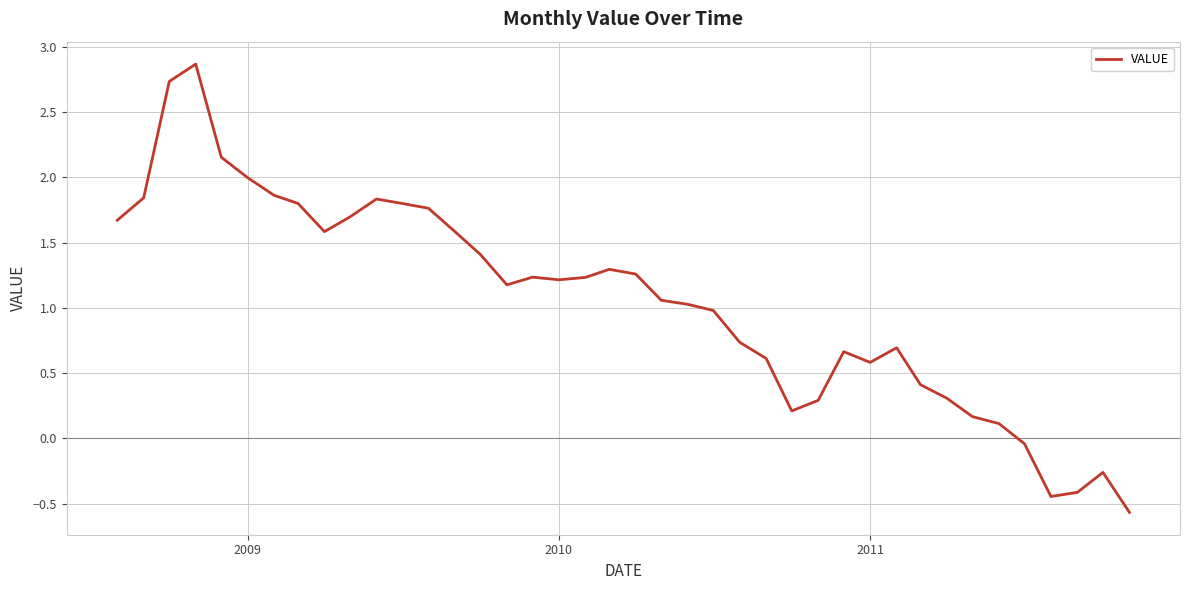

What is the maximum value shown in the chart?

2.9